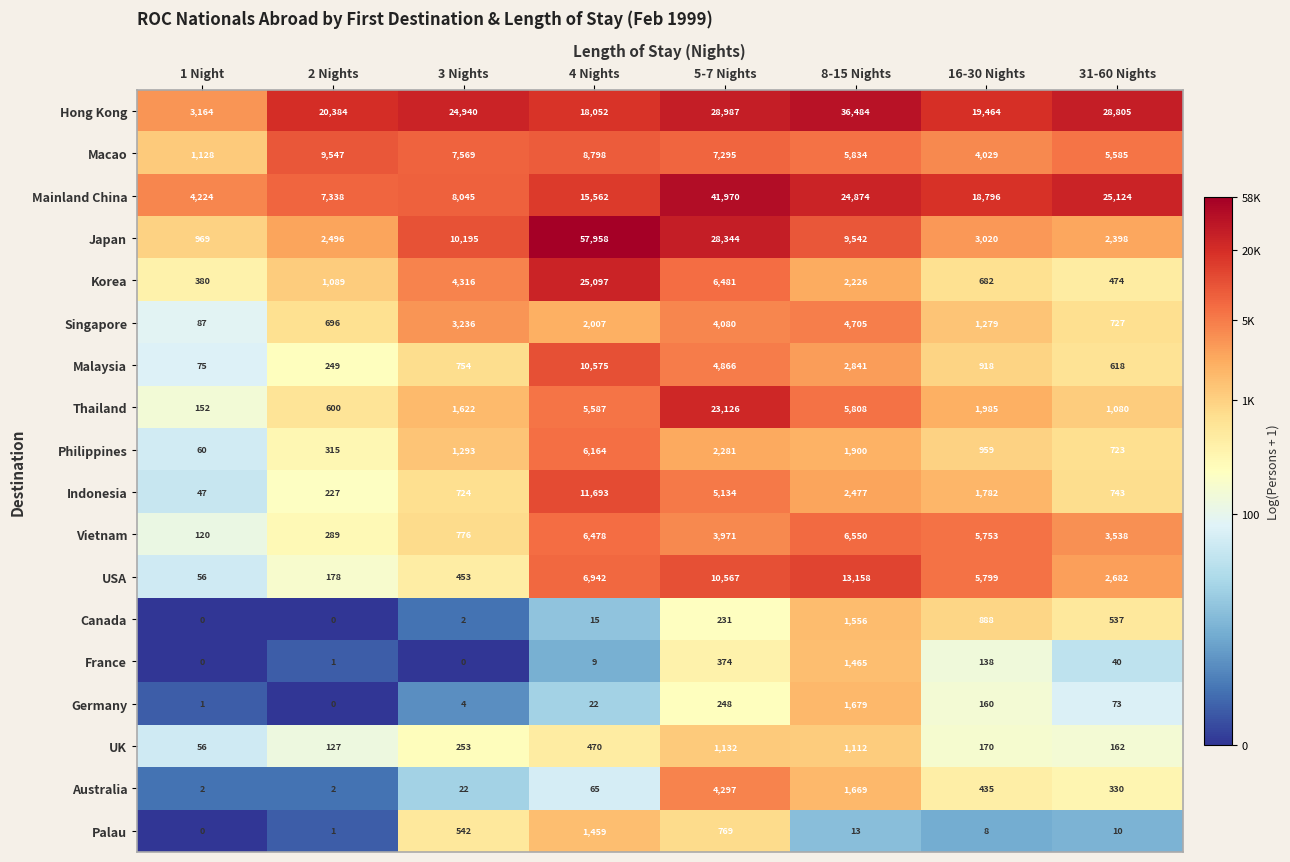

Rank the series at 16-30 Nights from highest to lowest value.

Hong Kong, Mainland China, USA, Vietnam, Macao, Japan, Thailand, Indonesia, Singapore, Philippines, Malaysia, Canada, Korea, Australia, UK, Germany, France, Palau